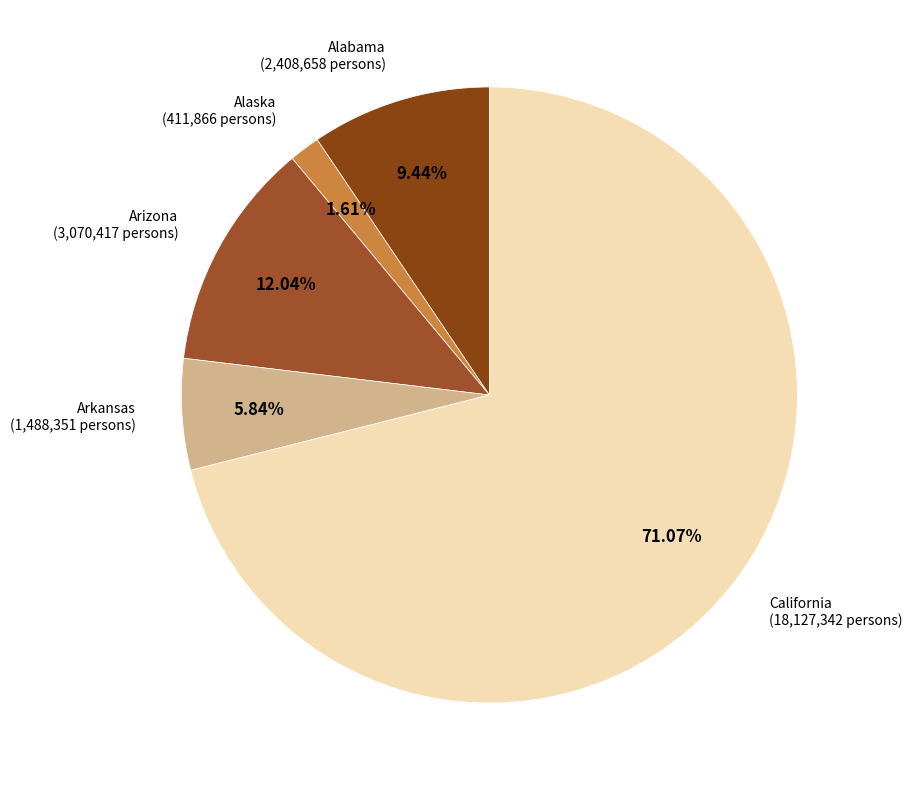

How many segments does this pie chart have?

5